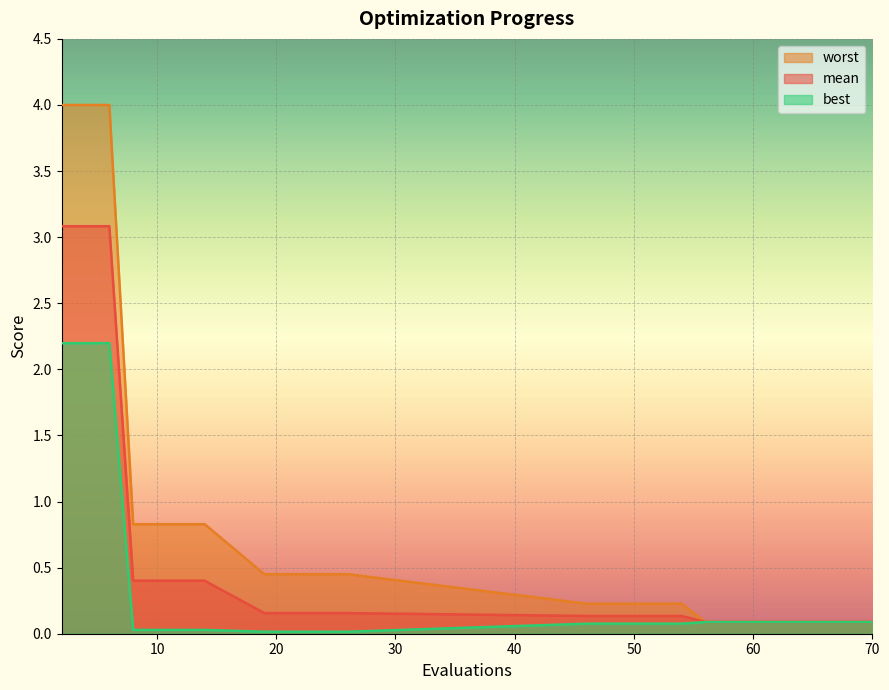

What is the total value across all series at 14?

1.3